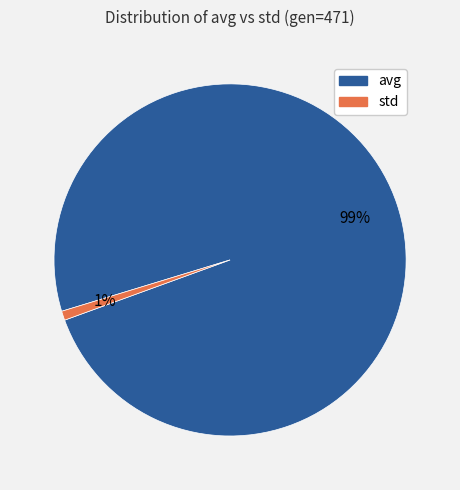

Which category has the smallest portion of the pie?

std